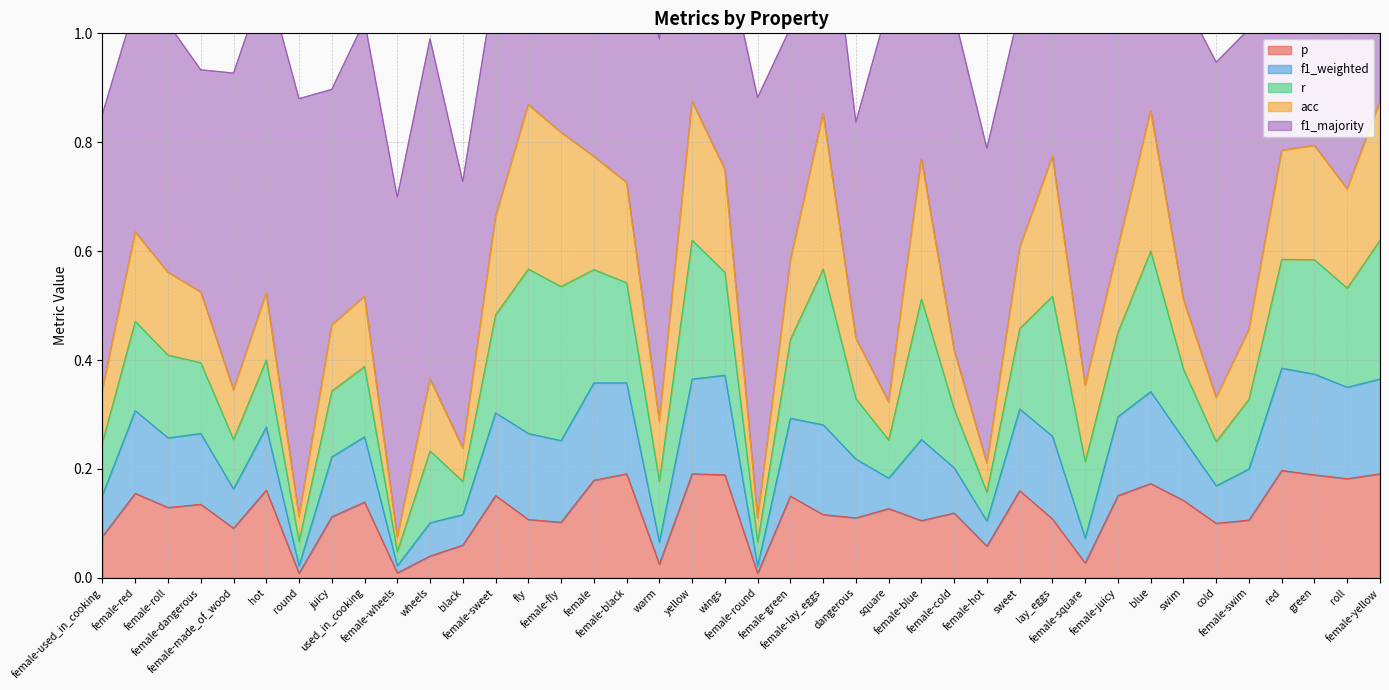

The acc series shows 0.1 at hot. True or false?

True